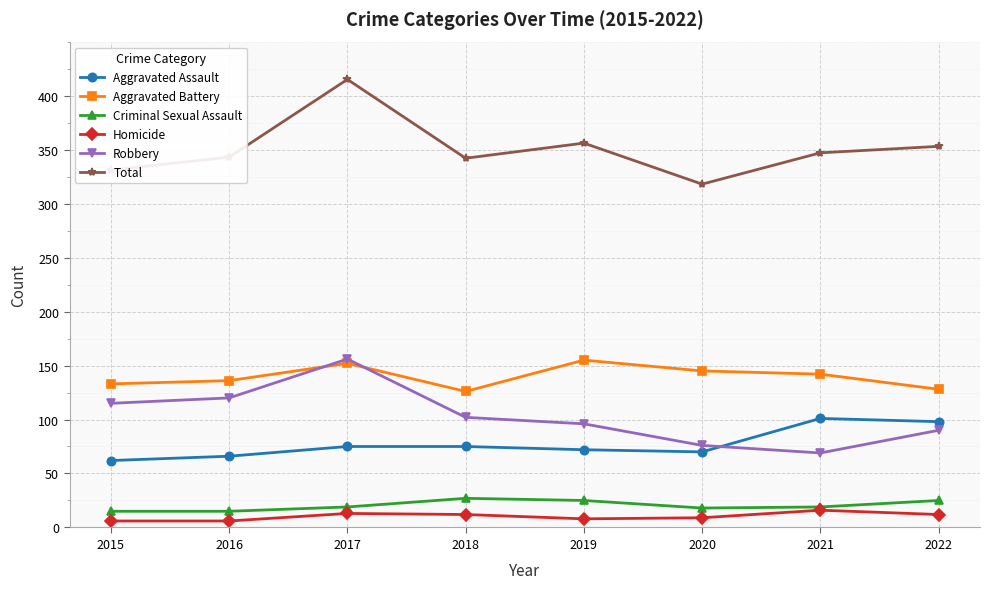

What is the value of the Aggravated Battery point at the 2nd from the left?

136